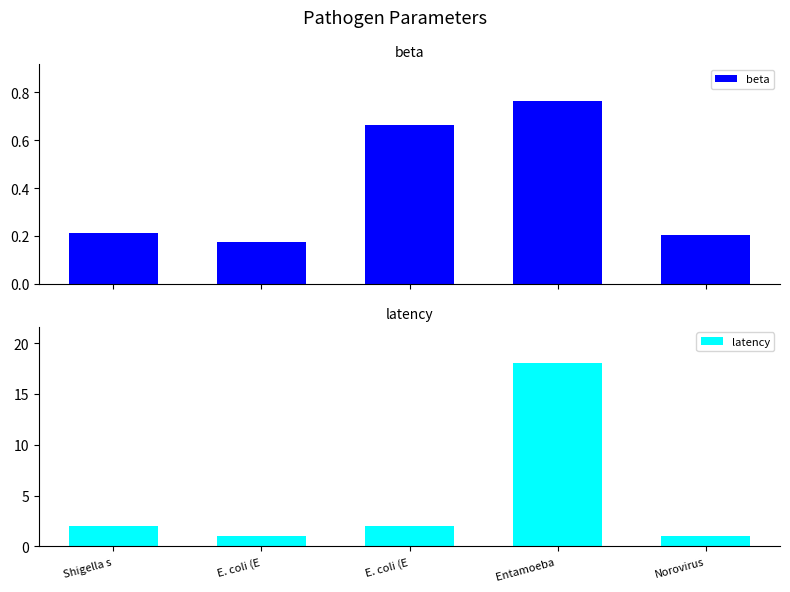

Is the value of beta at E. coli (E greater than the value of latency at E. coli (E?

No